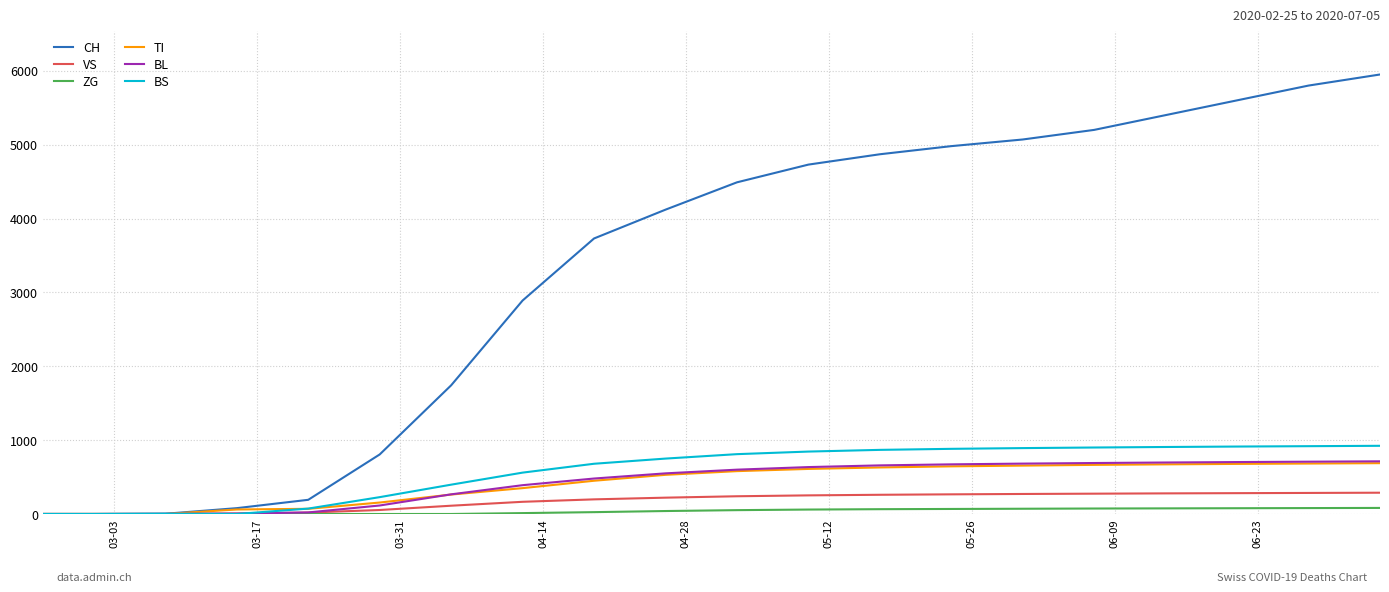

Which series has the largest total across all categories?

CH